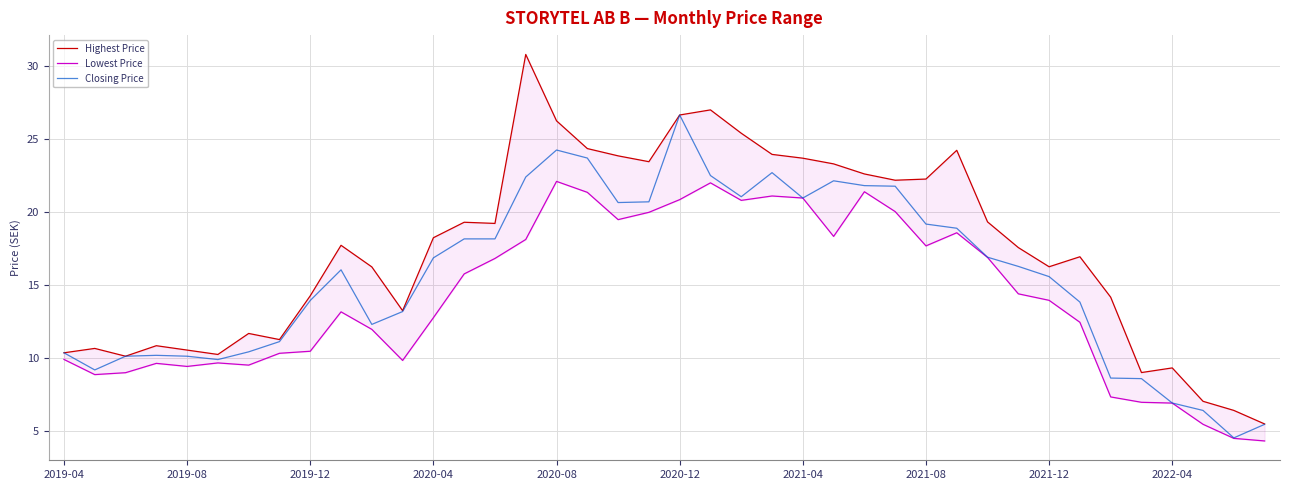

Reading left to right, list all the values displayed in this chart.

Highest Price: 10.4	10.7	10.1	10.8	10.5	10.2	11.7	11.3	14.3	17.7	16.2	13.2	18.2	19.3	19.2	30.8	26.2	24.4	23.9	23.4	26.6	27.0	25.4	23.9	23.7	23.3	22.6	22.2	22.3	24.2	19.3	17.6	16.2	16.9	14.2	9.0	9.3	7.0	6.4	5.5
Lowest Price: 9.9	8.9	9.0	9.6	9.4	9.7	9.5	10.3	10.5	13.2	12.0	9.8	12.8	15.8	16.8	18.1	22.1	21.4	19.5	20.0	20.9	22.0	20.8	21.1	21.0	18.3	21.4	20.0	17.7	18.6	16.9	14.4	13.9	12.4	7.3	7.0	6.9	5.5	4.5	4.3
Closing Price: 10.4	9.2	10.1	10.2	10.1	9.9	10.4	11.1	13.9	16.0	12.3	13.2	16.9	18.2	18.2	22.4	24.2	23.7	20.6	20.7	26.6	22.5	21.1	22.7	21.0	22.1	21.8	21.8	19.2	18.9	16.9	16.3	15.6	13.8	8.6	8.6	6.9	6.4	4.5	5.5